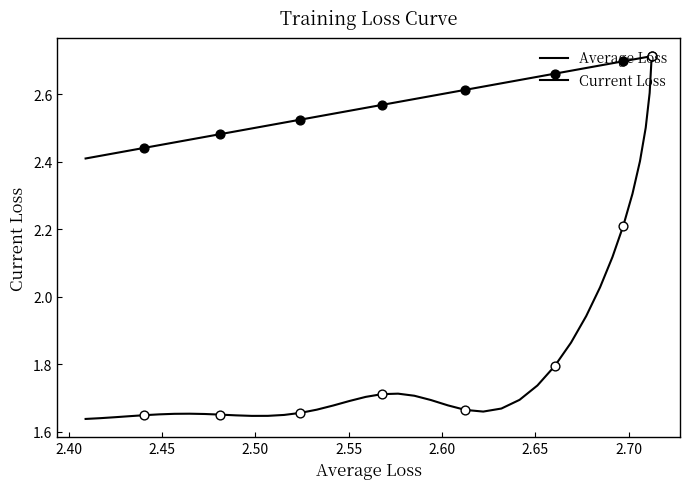

Is the value of Current Loss at 2.55 greater than the value of Average Loss at 15?

No